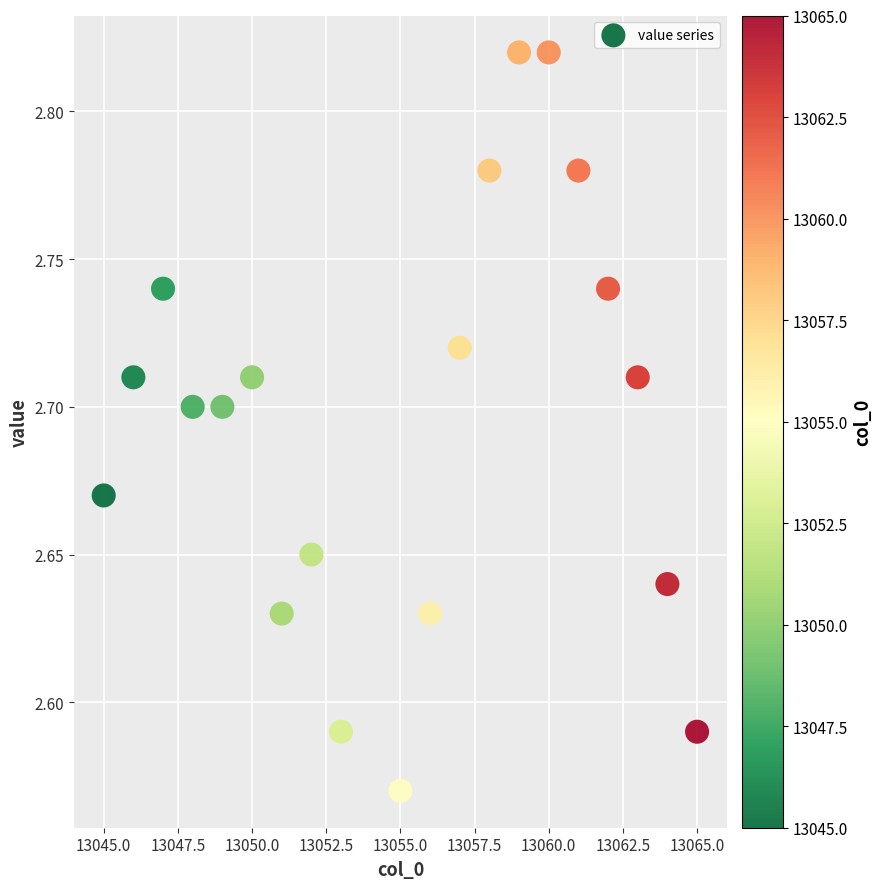

What is the range of X values (max minus min)?

20.0